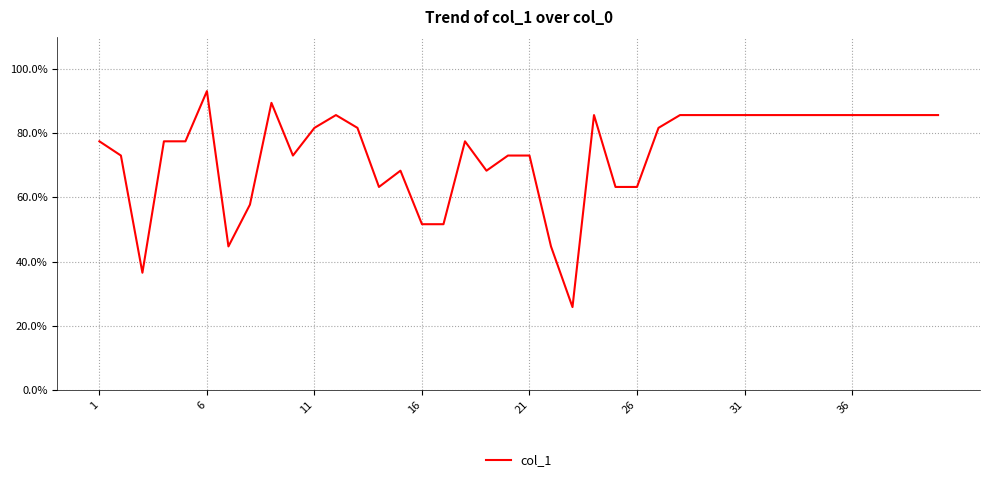

What is the greatest value displayed?

93.1